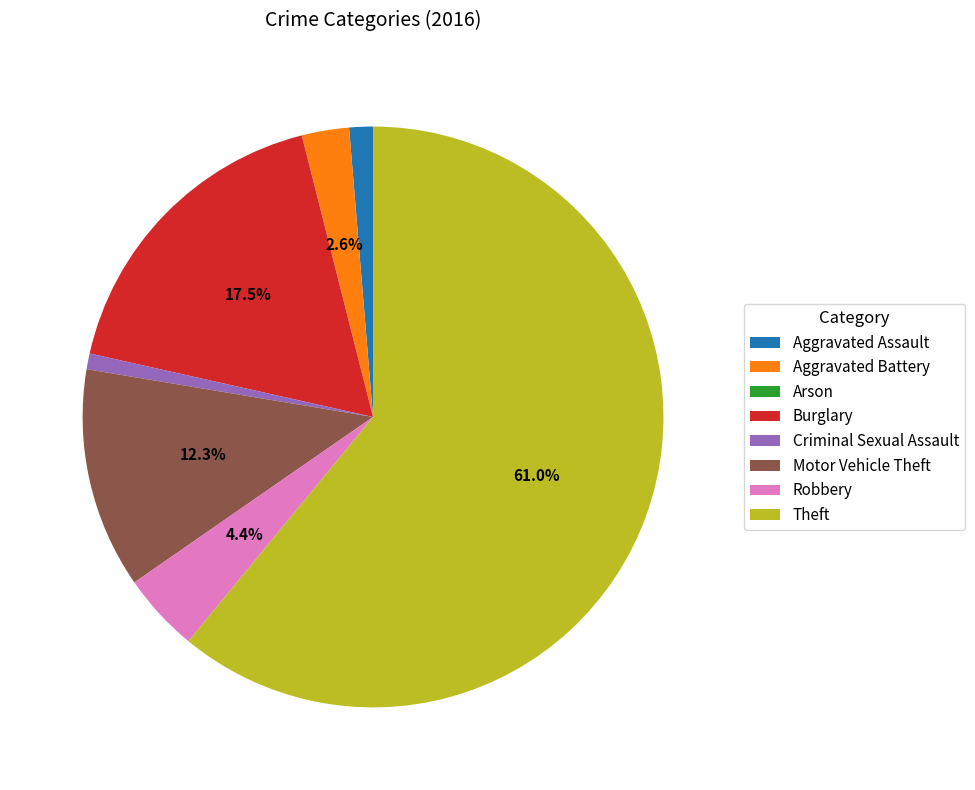

What is the largest slice in the pie chart?

Theft